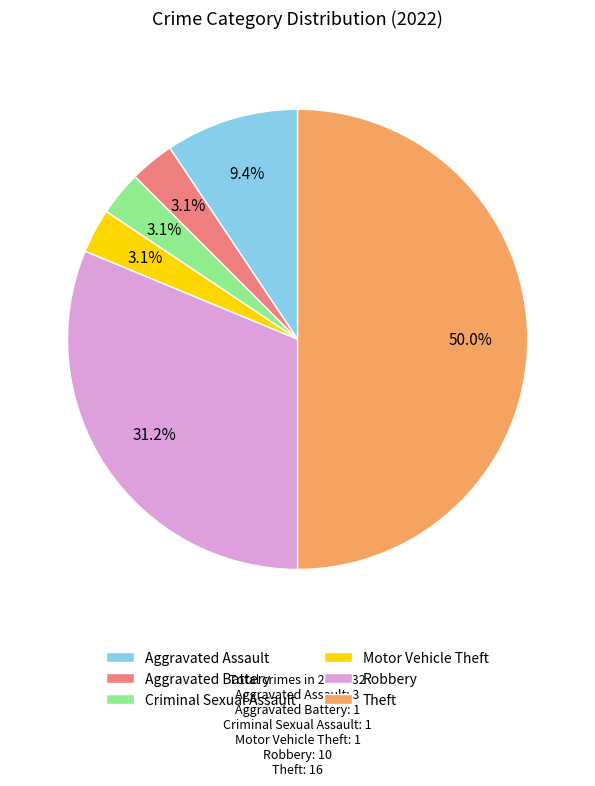

Which category has the biggest portion of the pie?

Theft